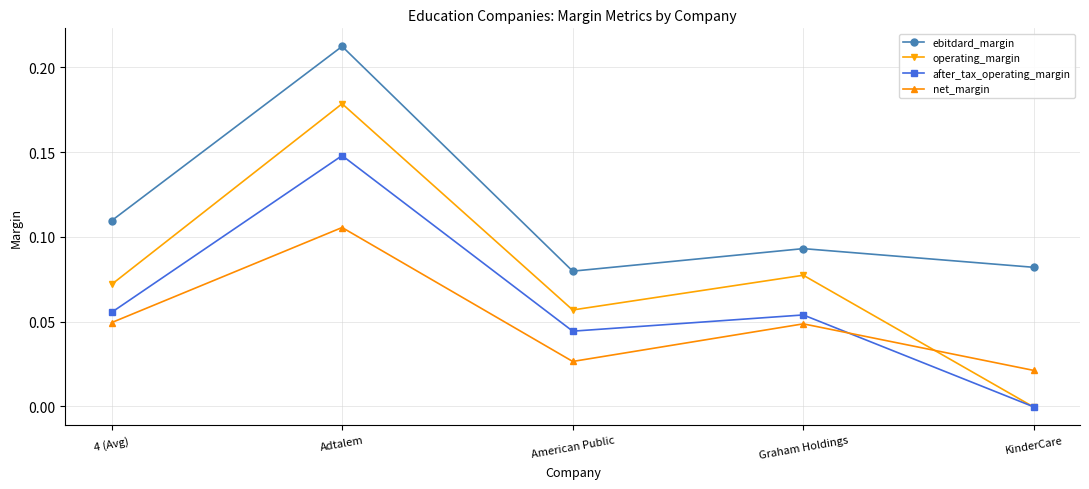

At which label is net_margin closest to 0?

KinderCare